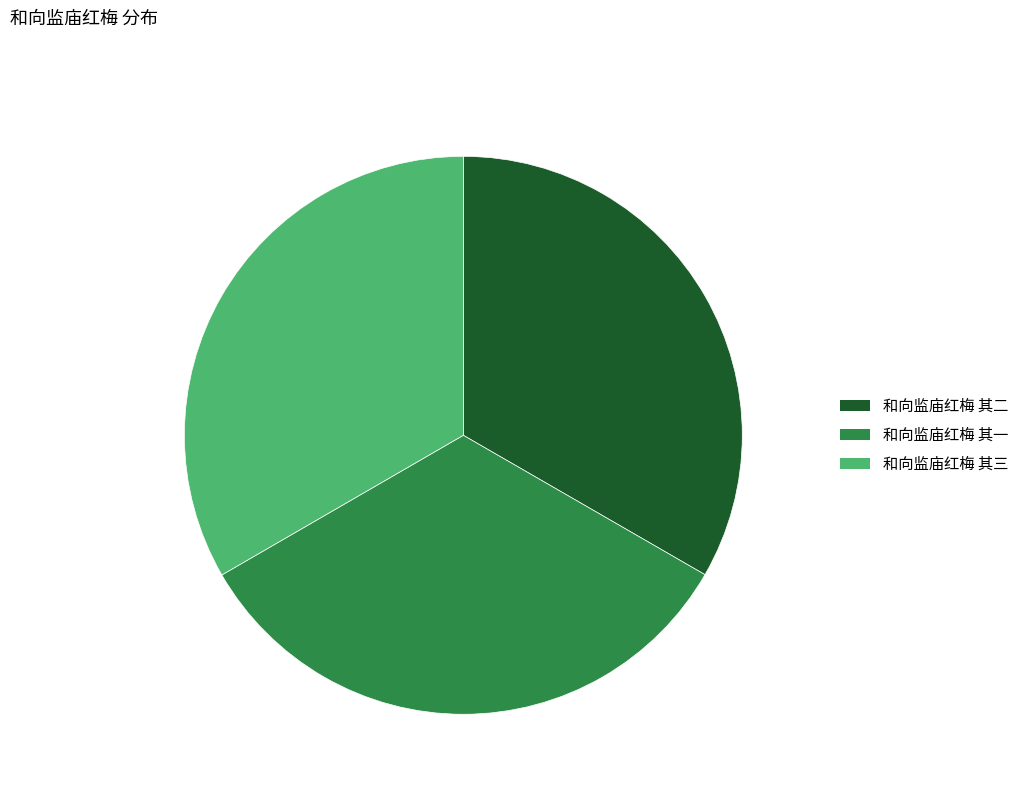

Does any single category account for the majority?

No